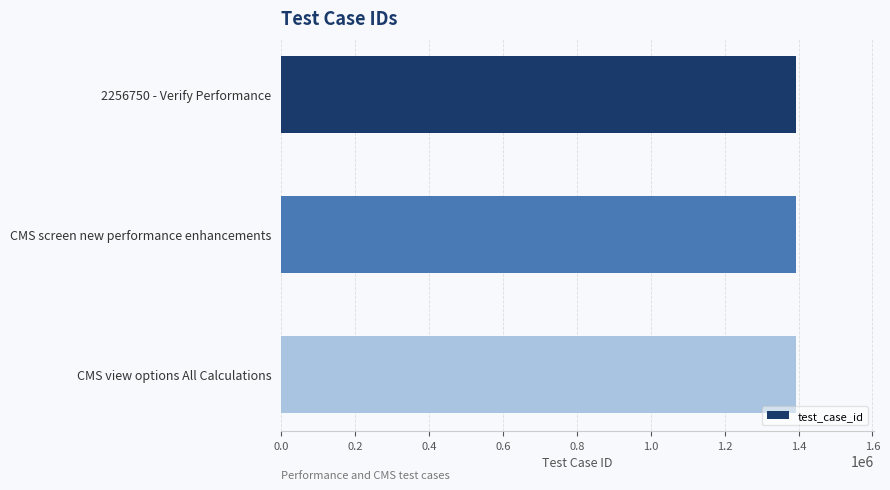

What is the smallest value displayed?

1394123